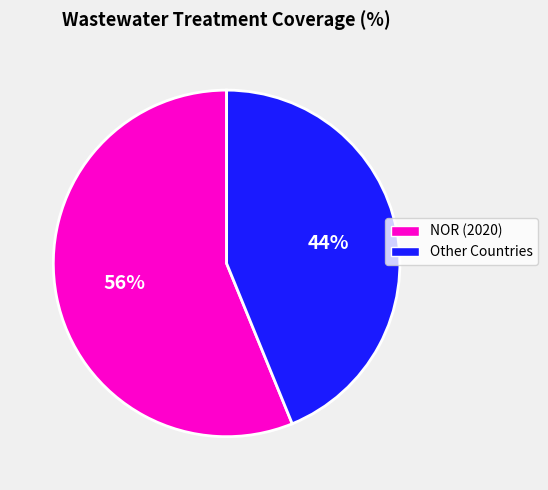

Does any single category account for the majority?

Yes